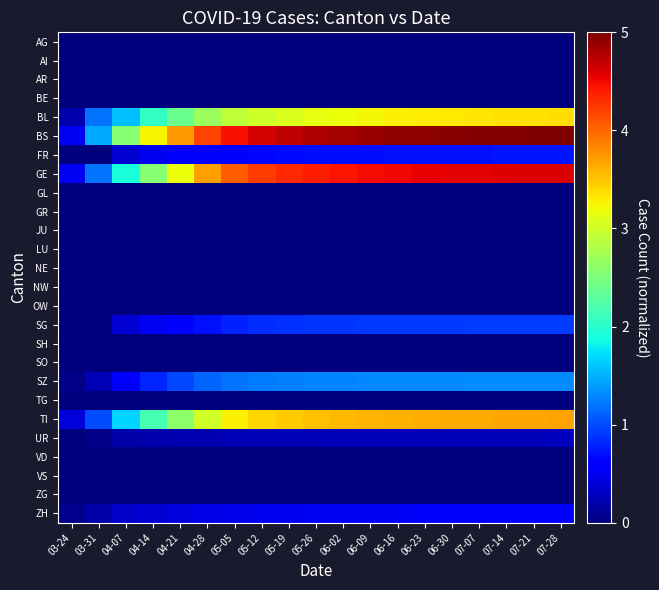

Reading left to right, extract all data points from this chart.

AG: 03-24=0.0	03-31=0.0	04-07=0.0	04-14=0.0	04-21=0.0	04-28=0.0	05-05=0.0	05-12=0.0	05-19=0.0	05-26=0.0	06-02=0.0	06-09=0.0	06-16=0.0	06-23=0.0	06-30=0.0	07-07=0.0	07-14=0.0	07-21=0.0	07-28=0.0
AI: 03-24=0.0	03-31=0.0	04-07=0.0	04-14=0.0	04-21=0.0	04-28=0.0	05-05=0.0	05-12=0.0	05-19=0.0	05-26=0.0	06-02=0.0	06-09=0.0	06-16=0.0	06-23=0.0	06-30=0.0	07-07=0.0	07-14=0.0	07-21=0.0	07-28=0.0
AR: 03-24=0.0	03-31=0.0	04-07=0.0	04-14=0.0	04-21=0.0	04-28=0.0	05-05=0.0	05-12=0.0	05-19=0.0	05-26=0.0	06-02=0.0	06-09=0.0	06-16=0.0	06-23=0.0	06-30=0.0	07-07=0.0	07-14=0.0	07-21=0.0	07-28=0.0
BE: 03-24=0.0	03-31=0.0	04-07=0.0	04-14=0.0	04-21=0.0	04-28=0.0	05-05=0.0	05-12=0.0	05-19=0.0	05-26=0.0	06-02=0.0	06-09=0.0	06-16=0.0	06-23=0.0	06-30=0.0	07-07=0.0	07-14=0.0	07-21=0.0	07-28=0.0
BL: 03-24=0.2	03-31=1.2	04-07=1.6	04-14=2.1	04-21=2.4	04-28=2.7	05-05=2.9	05-12=3.0	05-19=3.1	05-26=3.2	06-02=3.2	06-09=3.2	06-16=3.3	06-23=3.3	06-30=3.3	07-07=3.3	07-14=3.3	07-21=3.4	07-28=3.4
BS: 03-24=0.5	03-31=1.4	04-07=2.6	04-14=3.2	04-21=3.7	04-28=4.2	05-05=4.5	05-12=4.6	05-19=4.7	05-26=4.8	06-02=4.8	06-09=4.9	06-16=4.9	06-23=4.9	06-30=5.0	07-07=5.0	07-14=5.0	07-21=5.0	07-28=5.0
FR: 03-24=0.0	03-31=0.0	04-07=0.4	04-14=0.5	04-21=0.5	04-28=0.6	05-05=0.6	05-12=0.7	05-19=0.7	05-26=0.7	06-02=0.7	06-09=0.7	06-16=0.7	06-23=0.7	06-30=0.7	07-07=0.7	07-14=0.7	07-21=0.7	07-28=0.7
GE: 03-24=0.5	03-31=1.2	04-07=1.9	04-14=2.6	04-21=3.2	04-28=3.7	05-05=4.0	05-12=4.2	05-19=4.3	05-26=4.4	06-02=4.4	06-09=4.5	06-16=4.5	06-23=4.5	06-30=4.6	07-07=4.6	07-14=4.6	07-21=4.6	07-28=4.6
GL: 03-24=0.0	03-31=0.0	04-07=0.0	04-14=0.0	04-21=0.0	04-28=0.0	05-05=0.0	05-12=0.0	05-19=0.0	05-26=0.0	06-02=0.0	06-09=0.0	06-16=0.0	06-23=0.0	06-30=0.0	07-07=0.0	07-14=0.0	07-21=0.0	07-28=0.0
GR: 03-24=0.0	03-31=0.0	04-07=0.0	04-14=0.0	04-21=0.0	04-28=0.0	05-05=0.0	05-12=0.0	05-19=0.0	05-26=0.0	06-02=0.0	06-09=0.0	06-16=0.0	06-23=0.0	06-30=0.0	07-07=0.0	07-14=0.0	07-21=0.0	07-28=0.0
JU: 03-24=0.0	03-31=0.0	04-07=0.0	04-14=0.0	04-21=0.0	04-28=0.0	05-05=0.0	05-12=0.0	05-19=0.0	05-26=0.0	06-02=0.0	06-09=0.0	06-16=0.0	06-23=0.0	06-30=0.0	07-07=0.0	07-14=0.0	07-21=0.0	07-28=0.0
LU: 03-24=0.0	03-31=0.0	04-07=0.0	04-14=0.0	04-21=0.0	04-28=0.0	05-05=0.0	05-12=0.0	05-19=0.0	05-26=0.0	06-02=0.0	06-09=0.0	06-16=0.0	06-23=0.0	06-30=0.0	07-07=0.0	07-14=0.0	07-21=0.0	07-28=0.0
NE: 03-24=0.0	03-31=0.0	04-07=0.0	04-14=0.0	04-21=0.0	04-28=0.0	05-05=0.0	05-12=0.0	05-19=0.0	05-26=0.0	06-02=0.0	06-09=0.0	06-16=0.0	06-23=0.0	06-30=0.0	07-07=0.0	07-14=0.0	07-21=0.0	07-28=0.0
NW: 03-24=0.0	03-31=0.0	04-07=0.0	04-14=0.0	04-21=0.0	04-28=0.0	05-05=0.0	05-12=0.0	05-19=0.0	05-26=0.0	06-02=0.0	06-09=0.0	06-16=0.0	06-23=0.0	06-30=0.0	07-07=0.0	07-14=0.0	07-21=0.0	07-28=0.0
OW: 03-24=0.0	03-31=0.0	04-07=0.0	04-14=0.0	04-21=0.0	04-28=0.0	05-05=0.0	05-12=0.0	05-19=0.0	05-26=0.0	06-02=0.0	06-09=0.0	06-16=0.0	06-23=0.0	06-30=0.0	07-07=0.0	07-14=0.0	07-21=0.0	07-28=0.0
SG: 03-24=0.0	03-31=0.0	04-07=0.4	04-14=0.5	04-21=0.6	04-28=0.7	05-05=0.8	05-12=0.8	05-19=0.9	05-26=0.9	06-02=0.9	06-09=0.9	06-16=0.9	06-23=0.9	06-30=0.9	07-07=0.9	07-14=0.9	07-21=0.9	07-28=0.9
SH: 03-24=0.0	03-31=0.0	04-07=0.0	04-14=0.0	04-21=0.0	04-28=0.0	05-05=0.0	05-12=0.0	05-19=0.0	05-26=0.0	06-02=0.0	06-09=0.0	06-16=0.0	06-23=0.0	06-30=0.0	07-07=0.0	07-14=0.0	07-21=0.0	07-28=0.0
SO: 03-24=0.0	03-31=0.0	04-07=0.0	04-14=0.0	04-21=0.0	04-28=0.0	05-05=0.0	05-12=0.0	05-19=0.0	05-26=0.0	06-02=0.0	06-09=0.0	06-16=0.0	06-23=0.0	06-30=0.0	07-07=0.0	07-14=0.0	07-21=0.0	07-28=0.0
SZ: 03-24=0.0	03-31=0.2	04-07=0.6	04-14=0.8	04-21=1.0	04-28=1.1	05-05=1.2	05-12=1.2	05-19=1.3	05-26=1.3	06-02=1.3	06-09=1.3	06-16=1.3	06-23=1.3	06-30=1.3	07-07=1.3	07-14=1.3	07-21=1.3	07-28=1.3
TG: 03-24=0.0	03-31=0.0	04-07=0.0	04-14=0.0	04-21=0.0	04-28=0.0	05-05=0.0	05-12=0.0	05-19=0.0	05-26=0.0	06-02=0.0	06-09=0.0	06-16=0.0	06-23=0.0	06-30=0.0	07-07=0.0	07-14=0.0	07-21=0.0	07-28=0.0
TI: 03-24=0.4	03-31=1.0	04-07=1.7	04-14=2.2	04-21=2.6	04-28=3.0	05-05=3.3	05-12=3.4	05-19=3.5	05-26=3.5	06-02=3.6	06-09=3.6	06-16=3.6	06-23=3.6	06-30=3.6	07-07=3.6	07-14=3.7	07-21=3.7	07-28=3.7
UR: 03-24=0.0	03-31=0.1	04-07=0.2	04-14=0.2	04-21=0.2	04-28=0.2	05-05=0.2	05-12=0.2	05-19=0.2	05-26=0.3	06-02=0.3	06-09=0.3	06-16=0.3	06-23=0.3	06-30=0.3	07-07=0.3	07-14=0.3	07-21=0.3	07-28=0.3
VD: 03-24=0.0	03-31=0.0	04-07=0.0	04-14=0.0	04-21=0.0	04-28=0.0	05-05=0.0	05-12=0.0	05-19=0.0	05-26=0.0	06-02=0.0	06-09=0.0	06-16=0.0	06-23=0.0	06-30=0.0	07-07=0.0	07-14=0.0	07-21=0.0	07-28=0.0
VS: 03-24=0.0	03-31=0.0	04-07=0.0	04-14=0.0	04-21=0.0	04-28=0.0	05-05=0.0	05-12=0.0	05-19=0.0	05-26=0.0	06-02=0.0	06-09=0.0	06-16=0.0	06-23=0.0	06-30=0.0	07-07=0.0	07-14=0.0	07-21=0.0	07-28=0.0
ZG: 03-24=0.0	03-31=0.0	04-07=0.0	04-14=0.0	04-21=0.0	04-28=0.0	05-05=0.0	05-12=0.0	05-19=0.0	05-26=0.0	06-02=0.0	06-09=0.0	06-16=0.0	06-23=0.0	06-30=0.0	07-07=0.0	07-14=0.0	07-21=0.0	07-28=0.0
ZH: 03-24=0.1	03-31=0.2	04-07=0.3	04-14=0.4	04-21=0.4	04-28=0.5	05-05=0.5	05-12=0.5	05-19=0.5	05-26=0.5	06-02=0.5	06-09=0.5	06-16=0.5	06-23=0.5	06-30=0.5	07-07=0.5	07-14=0.5	07-21=0.6	07-28=0.6